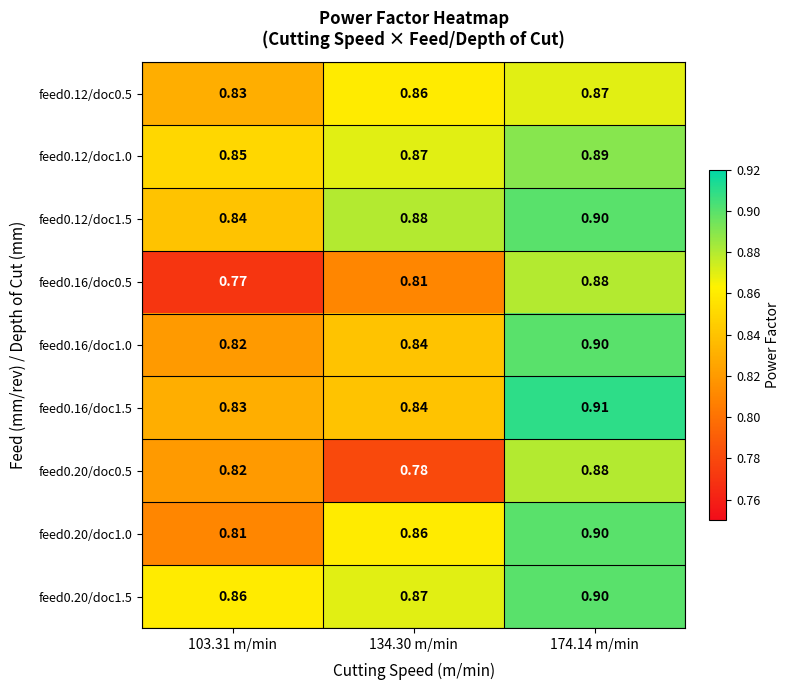

Which label corresponds to the largest value in the chart?

174.14 m/min